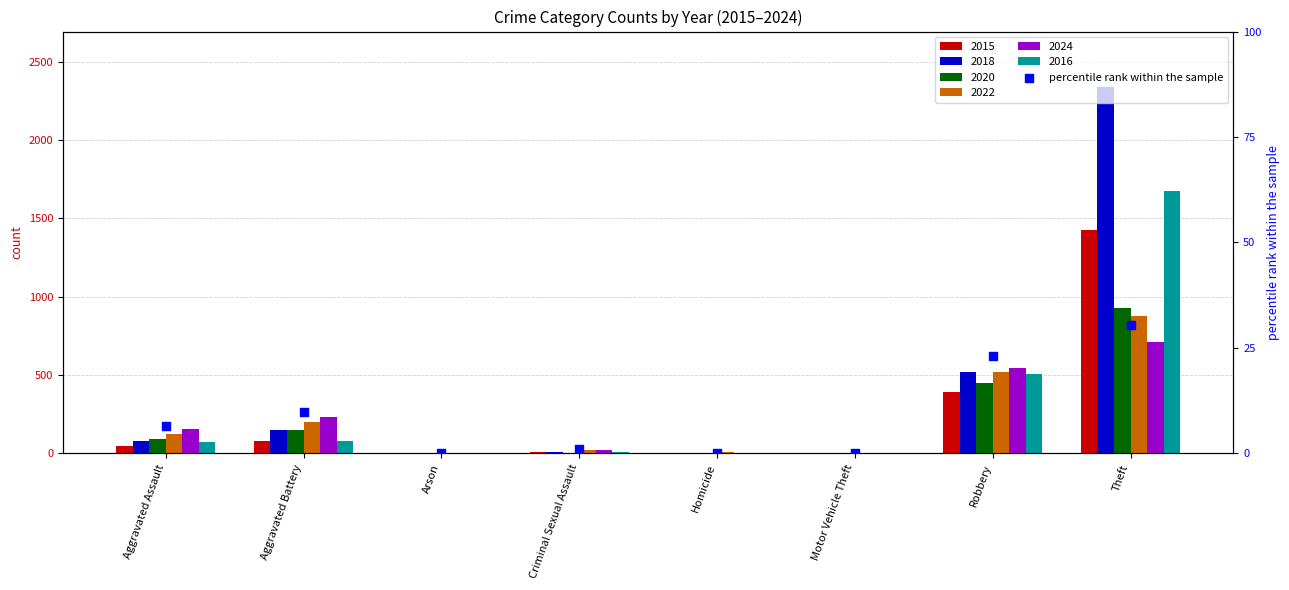

What is the change in value from Aggravated Battery to Robbery?

+13.3